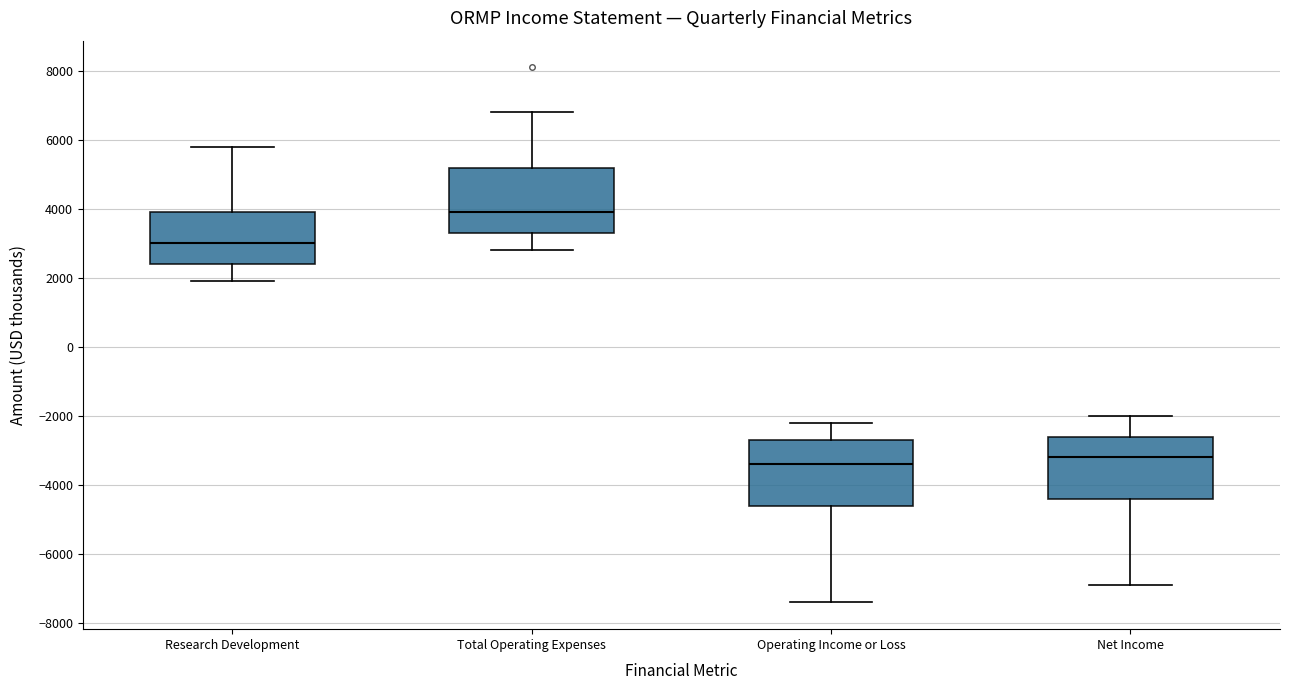

Reading left to right, read every box against the y-axis: the position of its median line, the range the box covers, and the ends of its whiskers. The values are not printed on the chart, so give them approximately, as read against the axis.

Research Development: median 3000, box 2400 to 4000, whiskers 2000 to 5800
Total Operating Expenses: median 4000, box 3400 to 5200, whiskers 2800 to 6800
Operating Income or Loss: median -3400, box -4600 to -2600, whiskers -7400 to -2200
Net Income: median -3200, box -4400 to -2600, whiskers -6800 to -2000